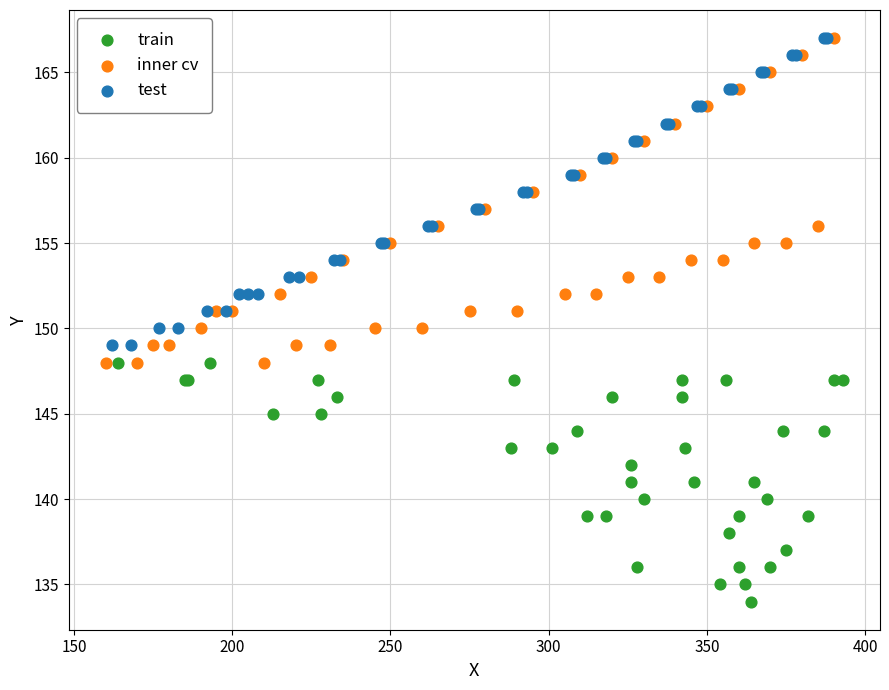

What are all the series names shown in the legend?

train, inner cv, test